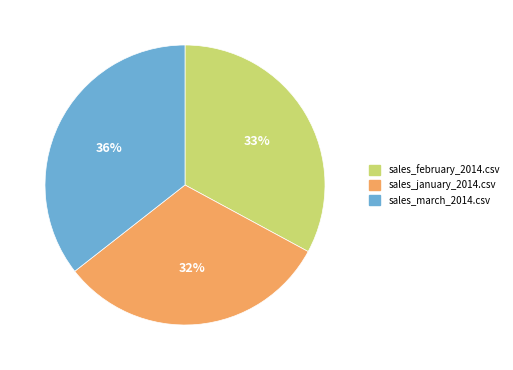

Which has a higher value, sales_march_2014.csv or sales_february_2014.csv?

sales_march_2014.csv